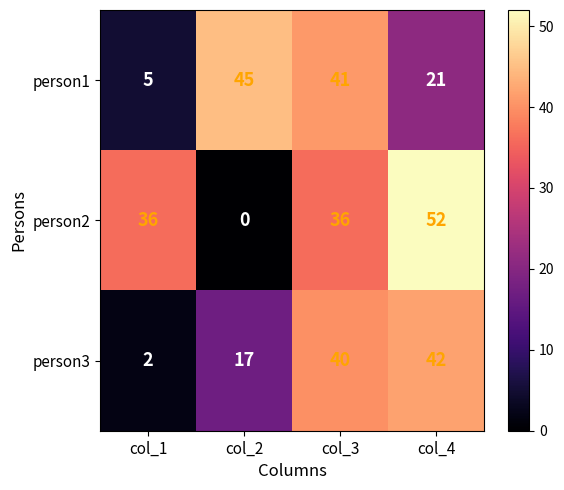

List the series in order of their overall mean, lowest first.

person3, person1, person2